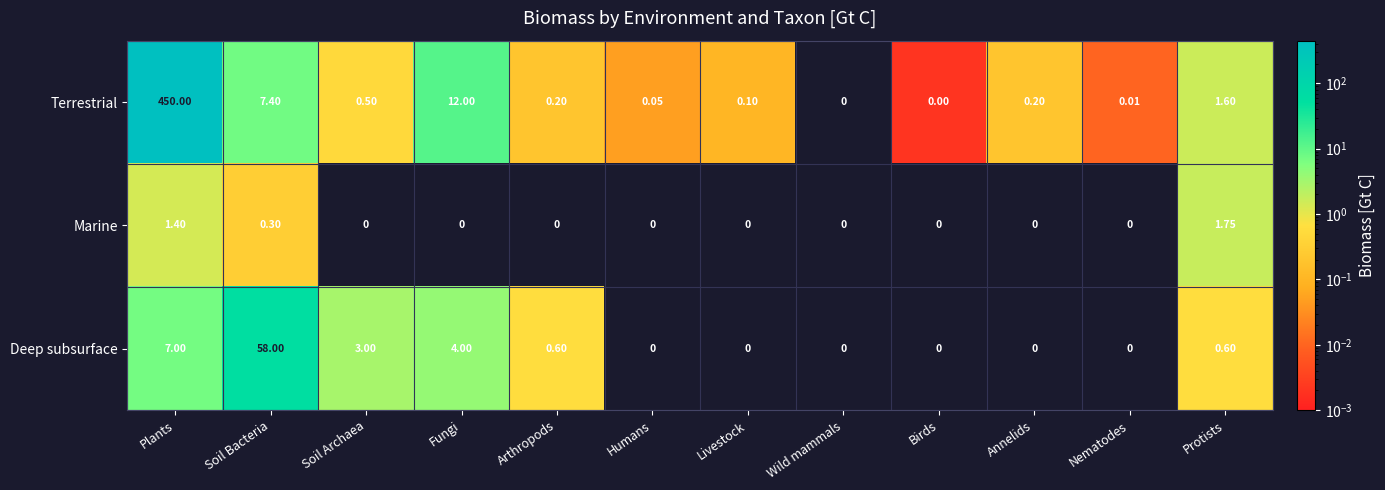

Rank the series by their maximum value, from lowest to highest.

Marine, Deep subsurface, Terrestrial